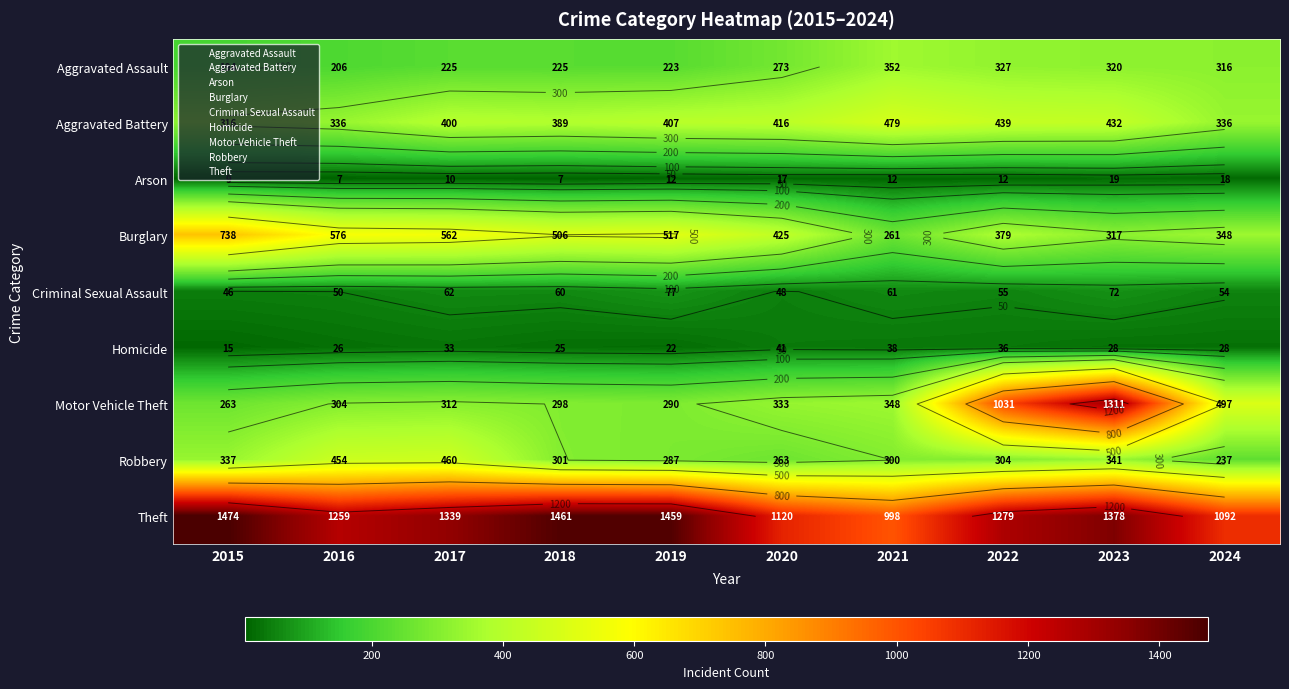

Which has a higher value, 2017 or 2020?

2020